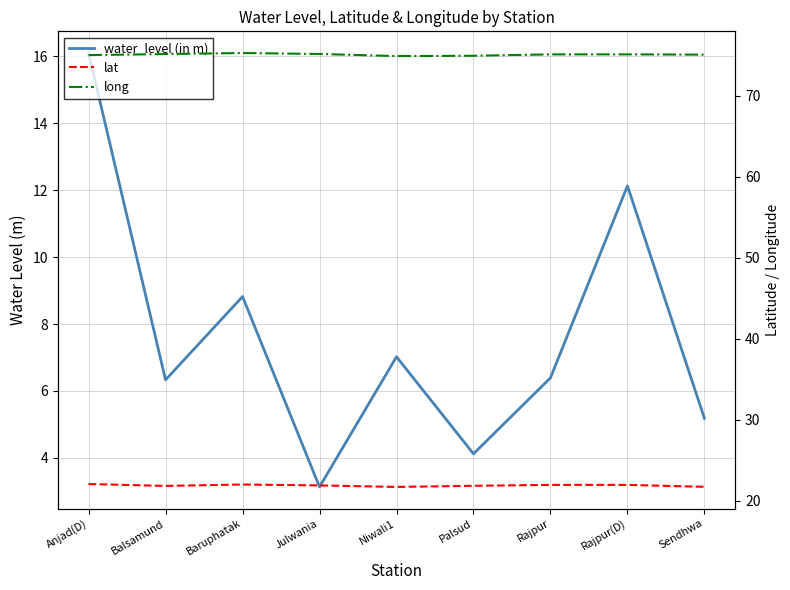

Where is the first local minimum for lat?

Balsamund